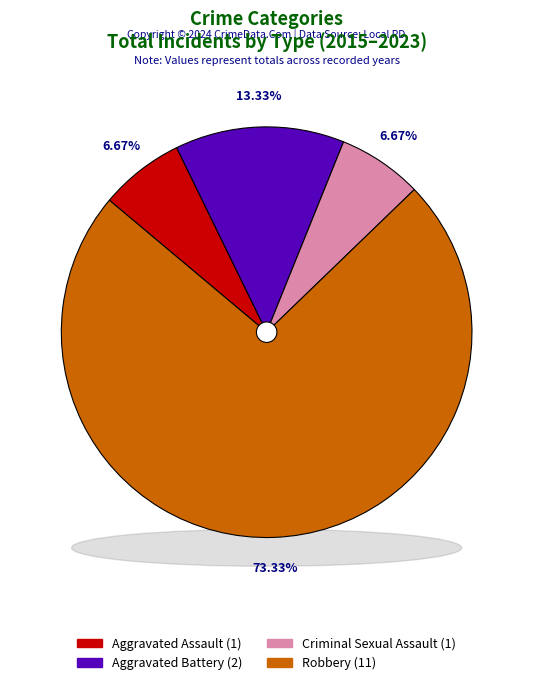

Which has a higher value, Criminal Sexual Assault or Aggravated Battery?

Aggravated Battery